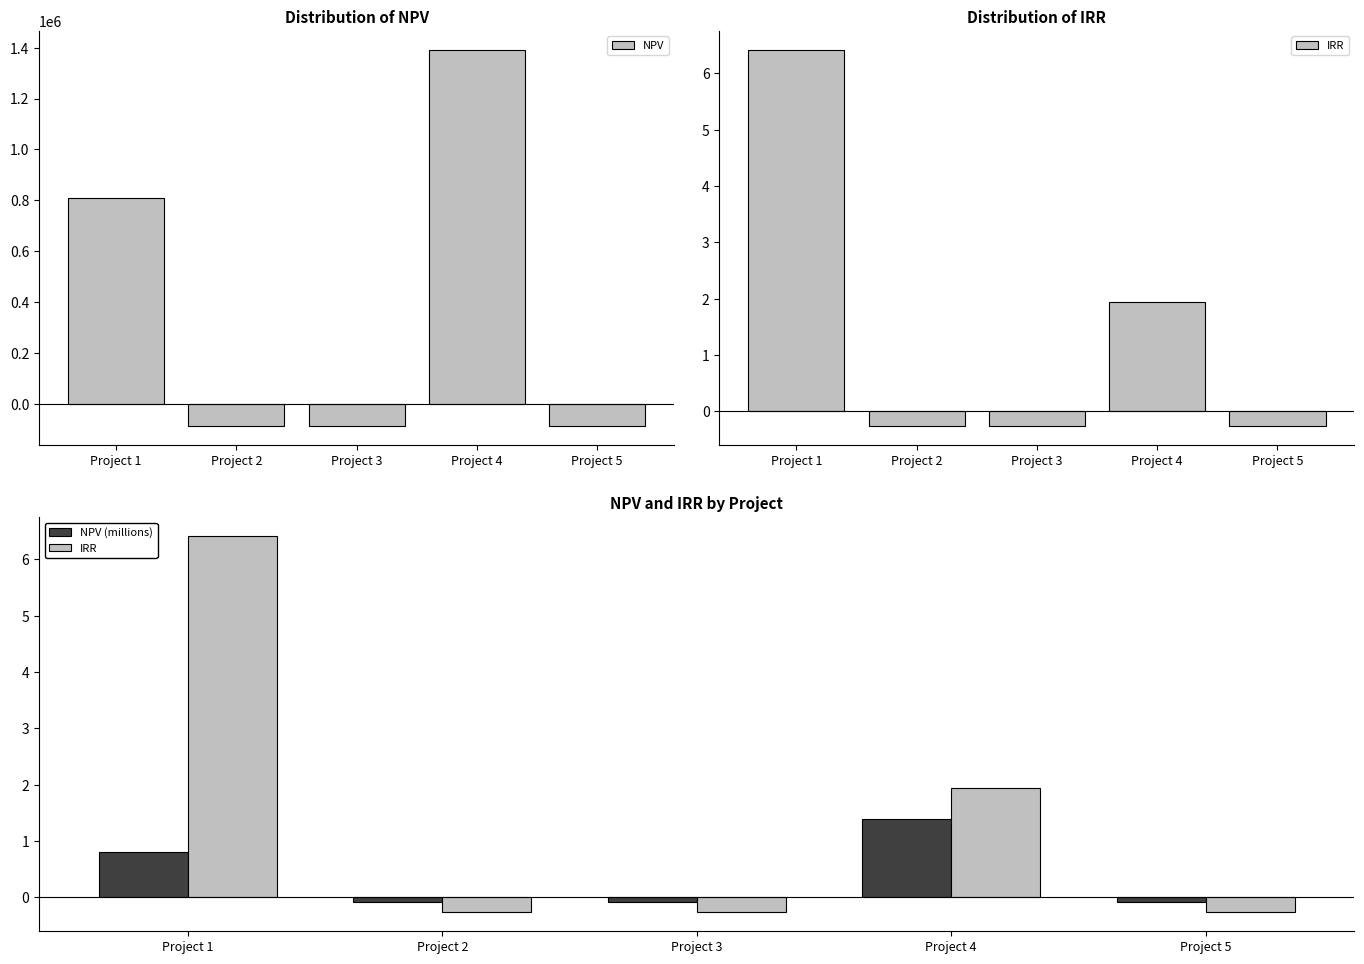

Which has a higher value, Project 4 or Project 2?

Project 4